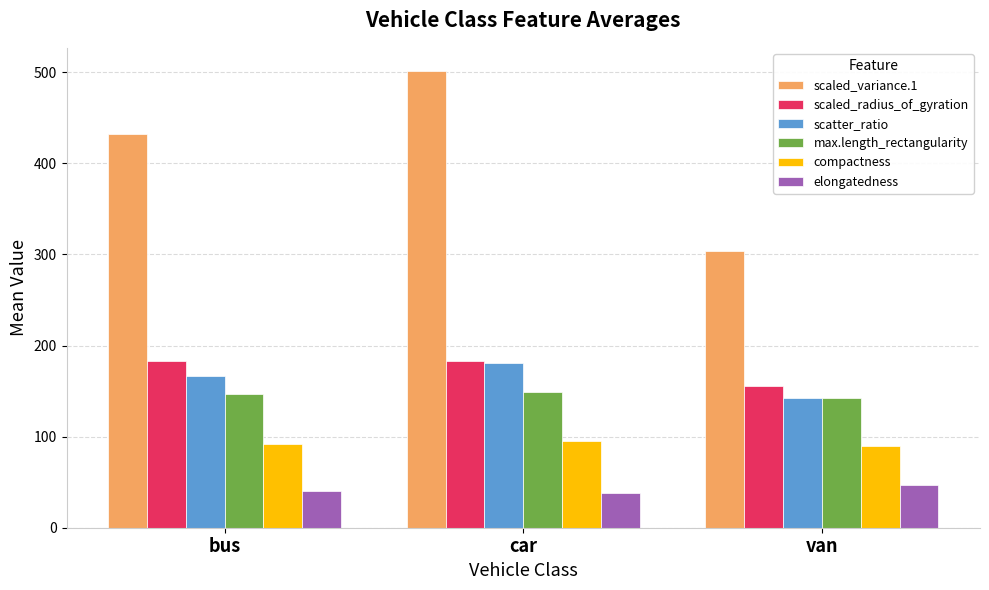

Is the value of compactness at bus greater than the value of scaled_variance.1 at car?

No